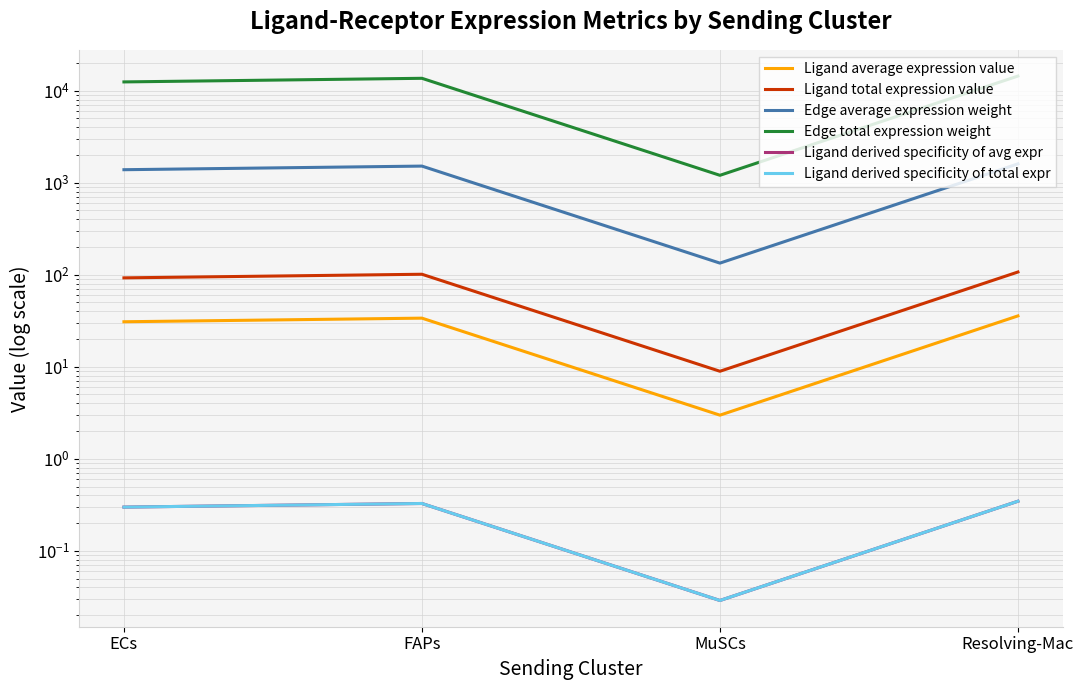

What is the sum of all Edge average expression weight values?

4646.7